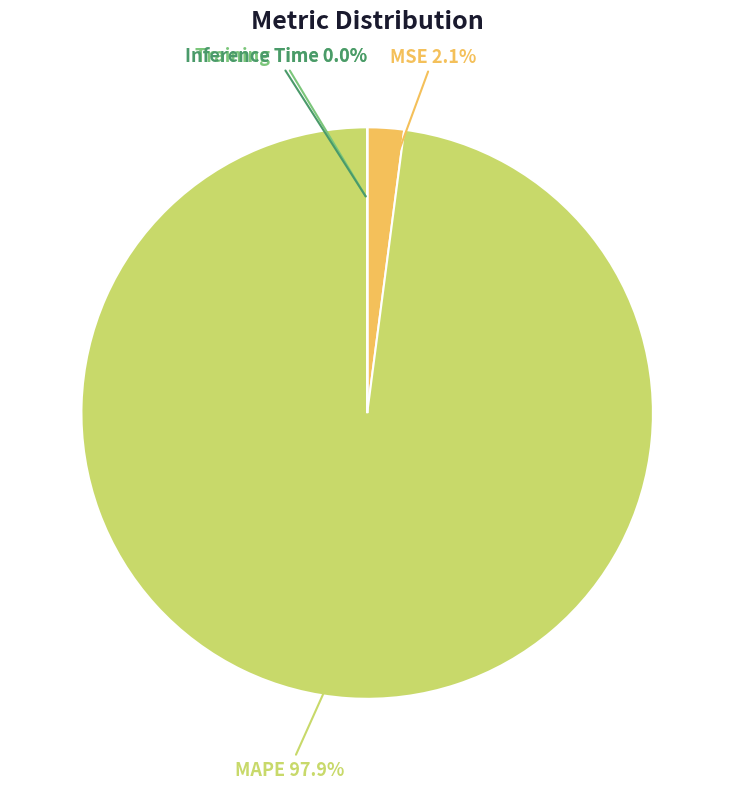

Between MSE and MAPE, which is larger?

MAPE